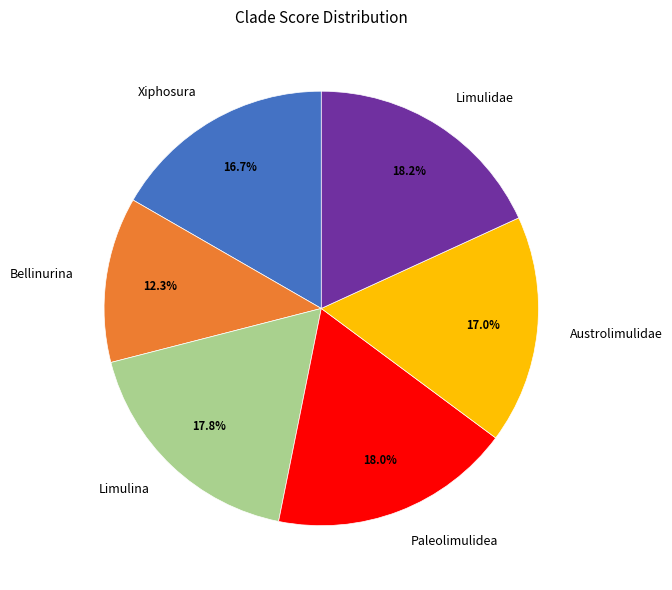

Is the sum of Limulina and Xiphosura greater than half?

No